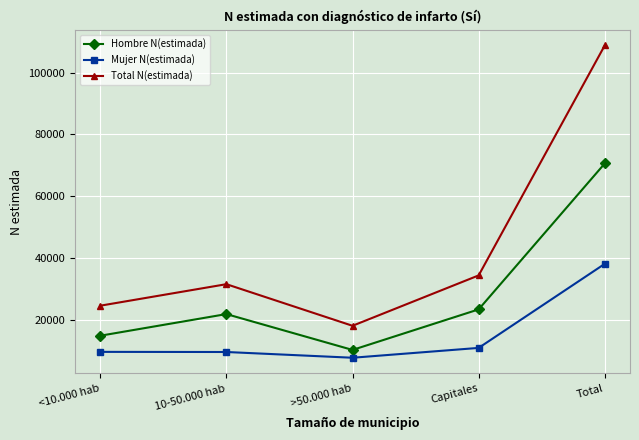

Which category has the lowest value in the Total N(estimada) series?

>50.000 hab